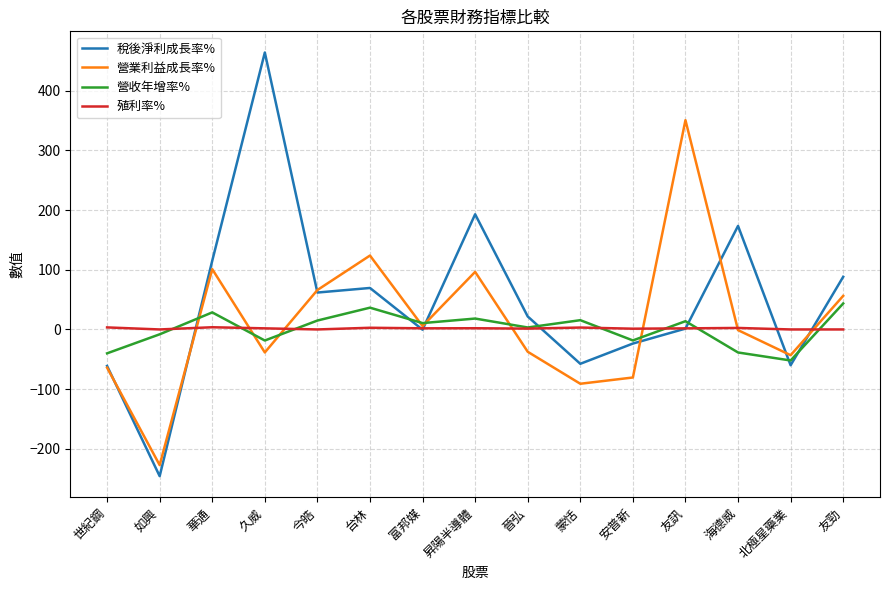

What is the average value of the 稅後淨利成長率% series?

49.3